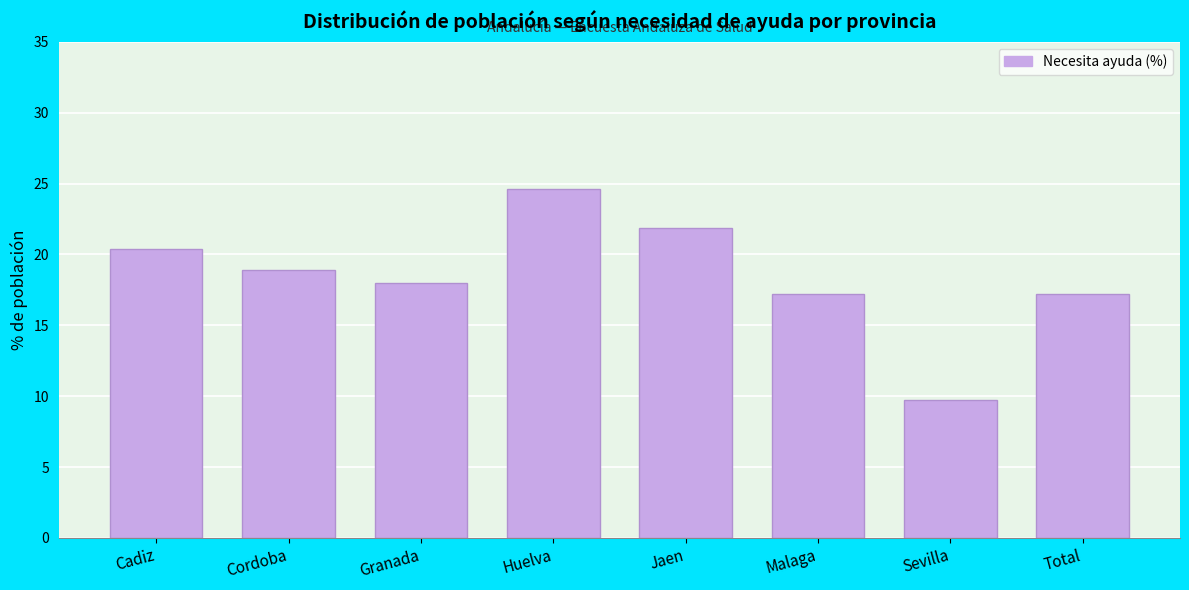

Reading right to left, list all the values displayed in this chart.

Total=17.2	Sevilla=9.7	Malaga=17.2	Jaen=21.8	Huelva=24.6	Granada=18.0	Cordoba=18.9	Cadiz=20.4